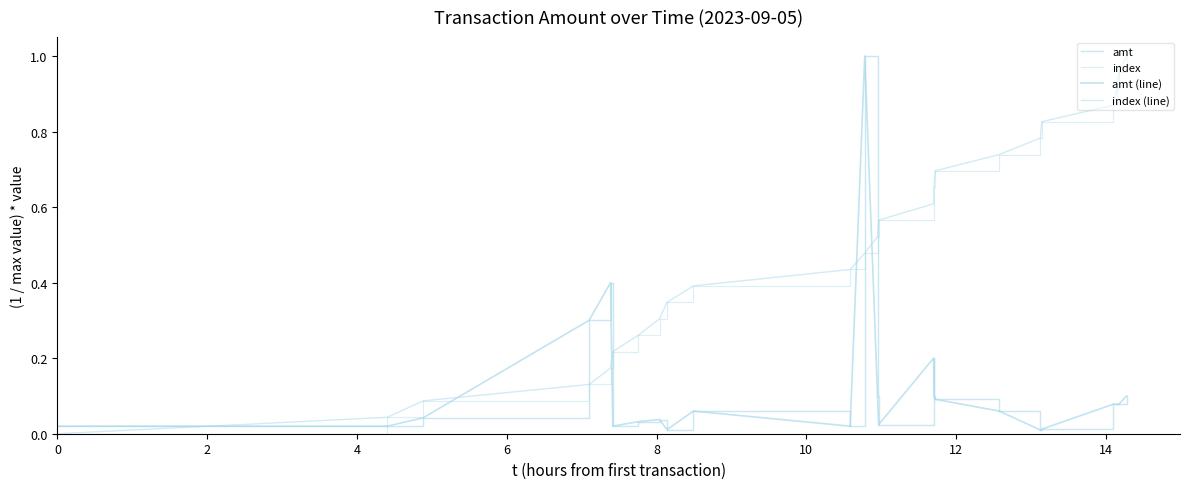

Rank the series at 2023-09-05 14:00:08 from lowest to highest value.

amt, index